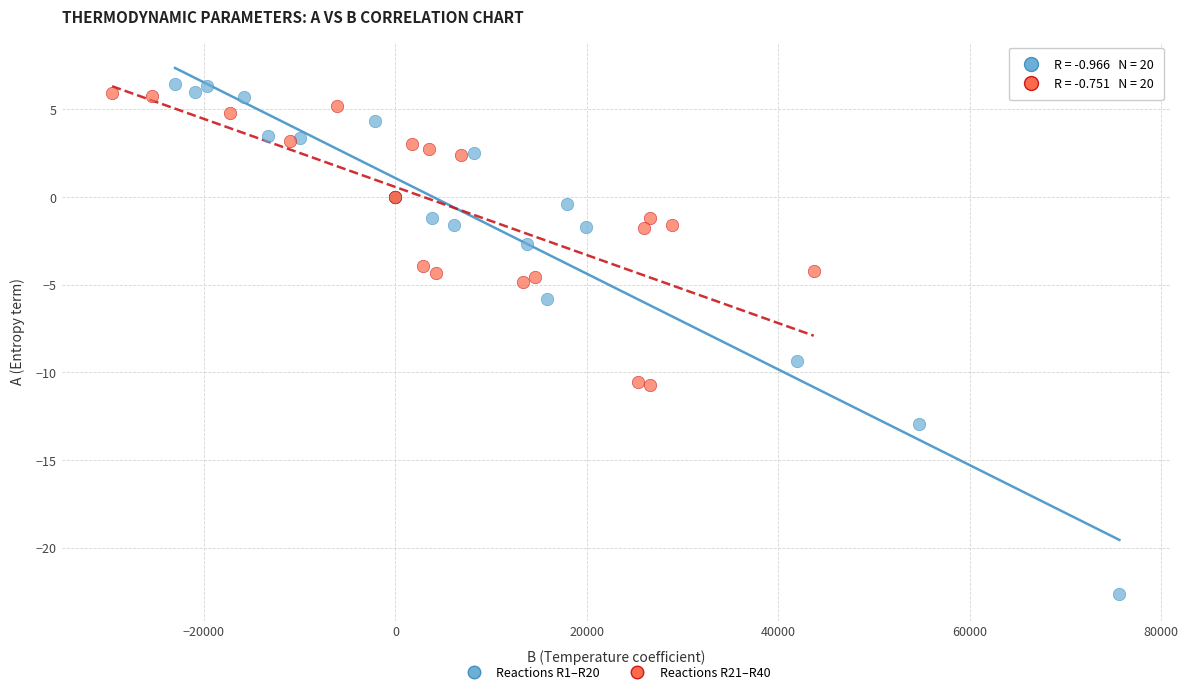

Which series has the largest Y range (max minus min)?

Reactions R1–R20